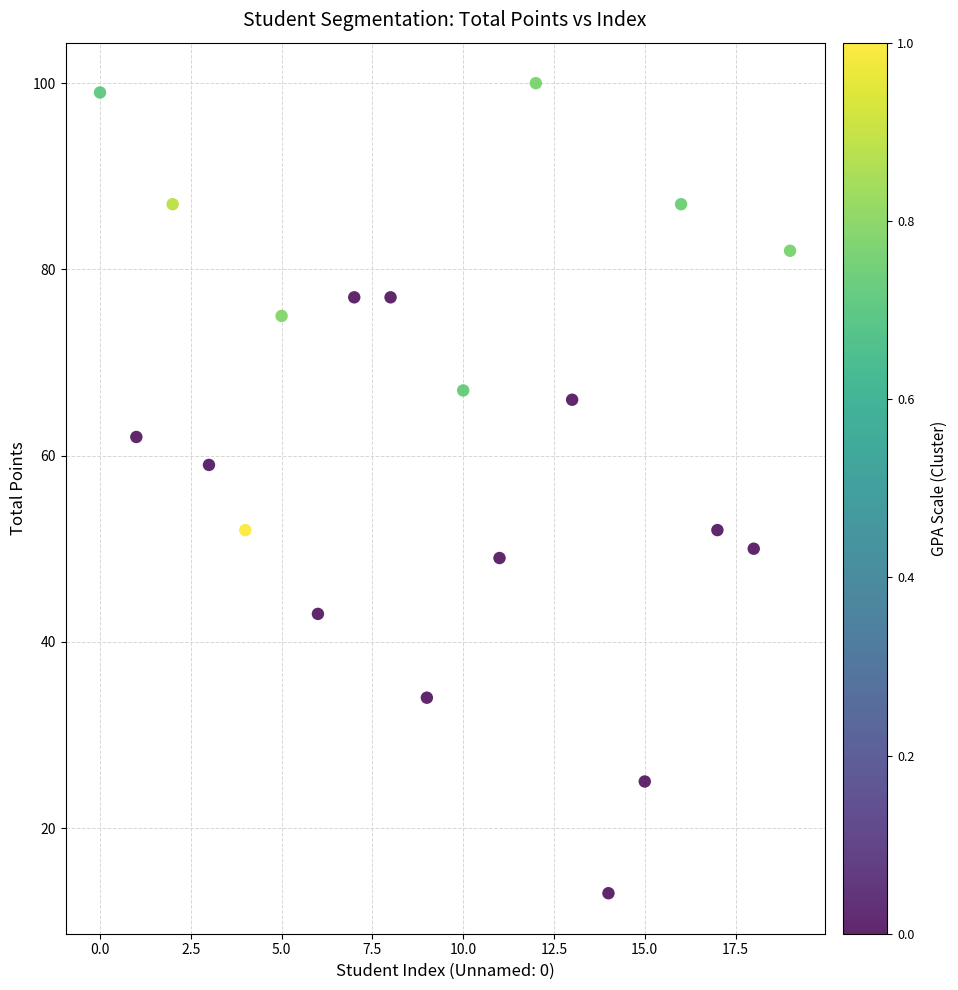

What Y value in the scatter plot is closest to 56?

59